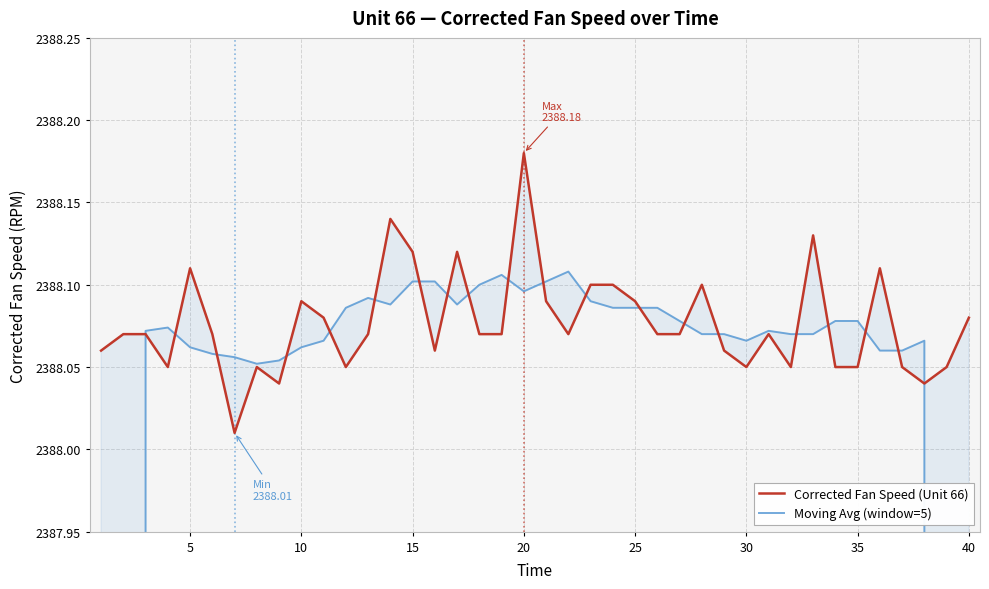

Is it true that Corrected Fan Speed (Unit 66) equals 4137.0 at 0?

False